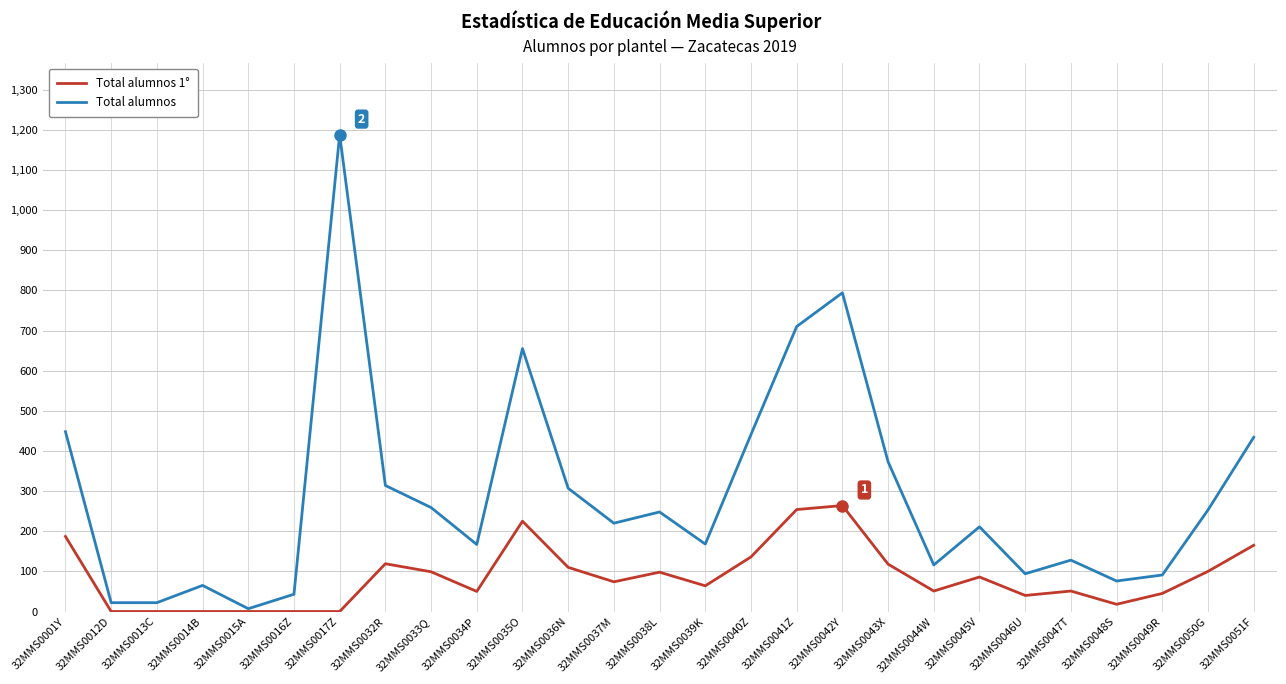

Which series has the largest total across all categories?

Total alumnos